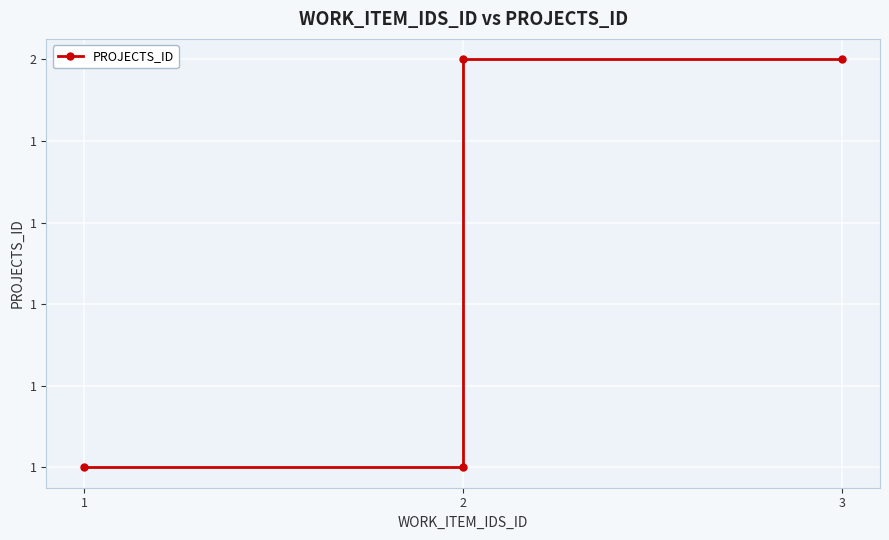

Reading left to right, extract all data points from this chart.

1	1	2	2